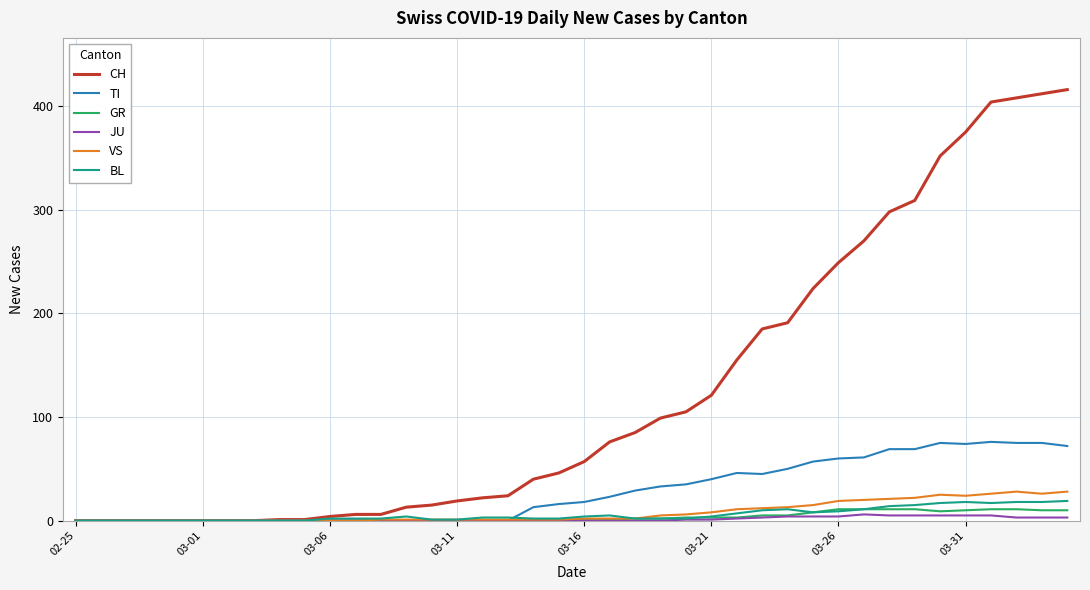

At how many categories does at least one series exceed 161?

13